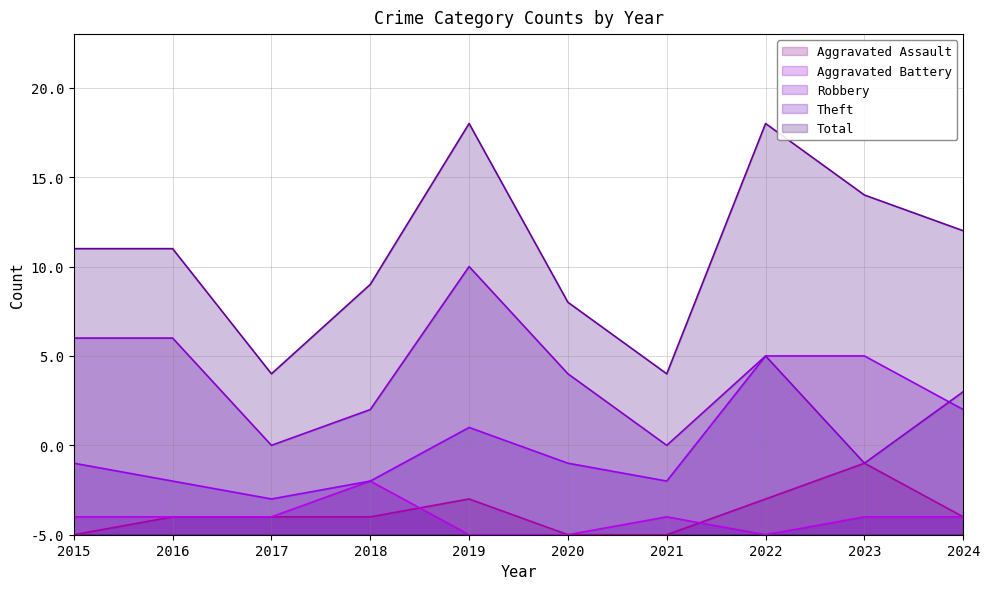

How many data points does each series have?

10